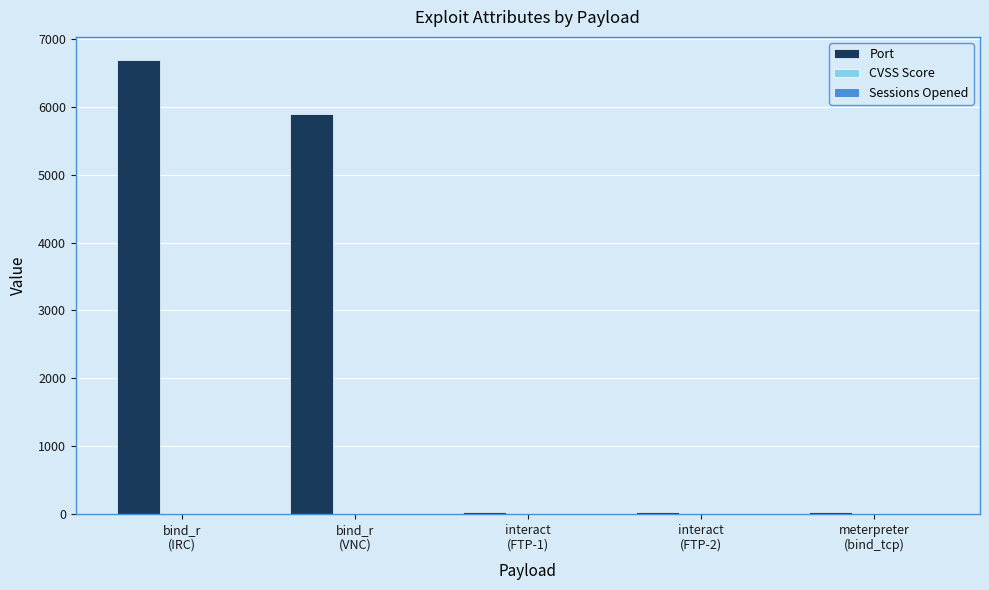

Which series has the largest total across all categories?

Port